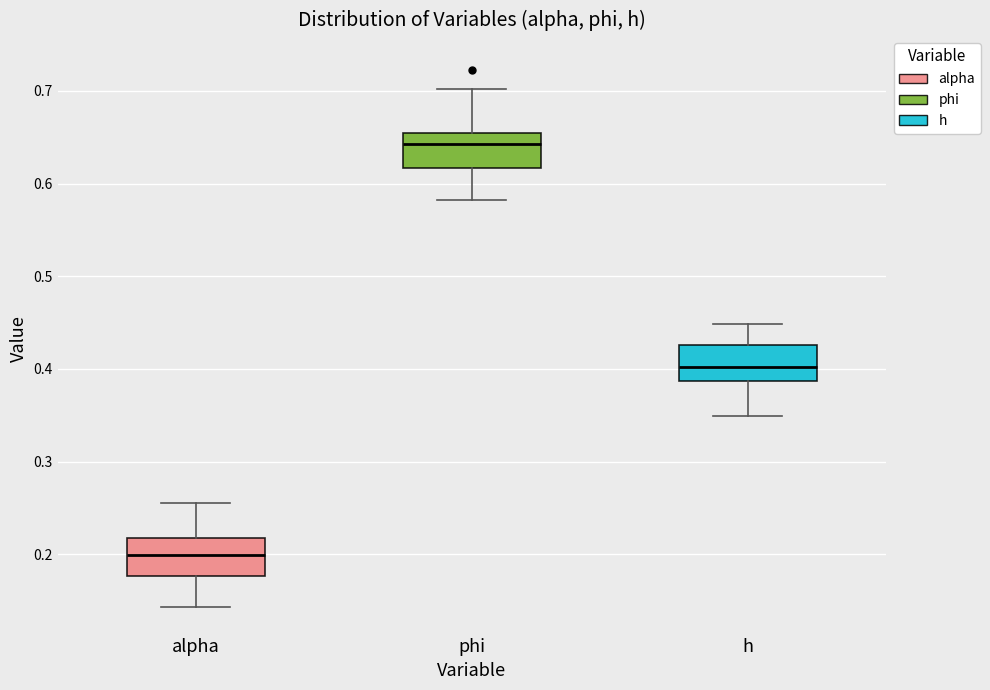

Reading left to right, transcribe this box plot: for each box, give where its median line is, the range the box spans, and where its two whiskers end, as read against the y-axis. The values are not printed on the chart, so give them approximately, as read against the axis.

alpha: median 0.20, box 0.18 to 0.22, whiskers 0.14 to 0.26
phi: median 0.64, box 0.62 to 0.65, whiskers 0.58 to 0.70
h: median 0.40, box 0.39 to 0.43, whiskers 0.35 to 0.45